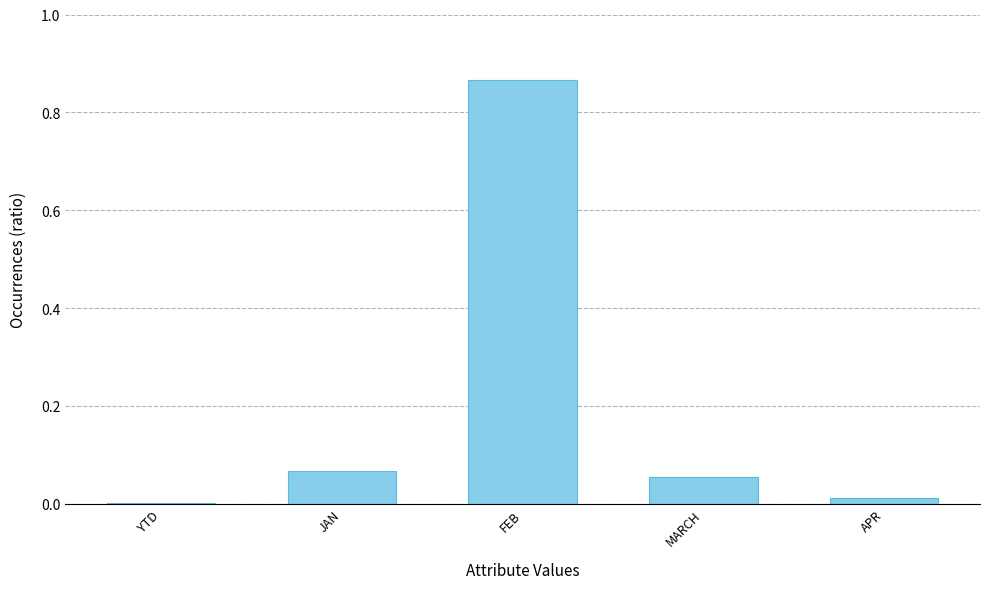

Which label corresponds to the largest value in the chart?

FEB